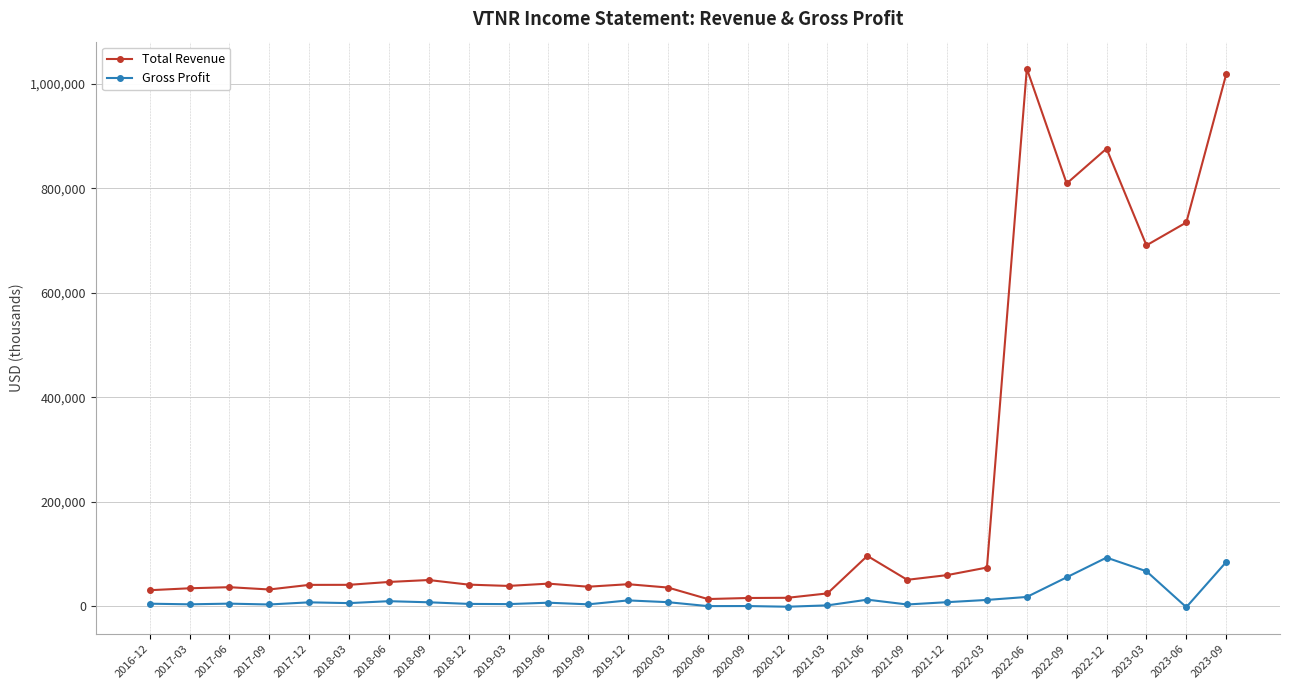

List the series in order of their overall mean, highest first.

Total Revenue, Gross Profit